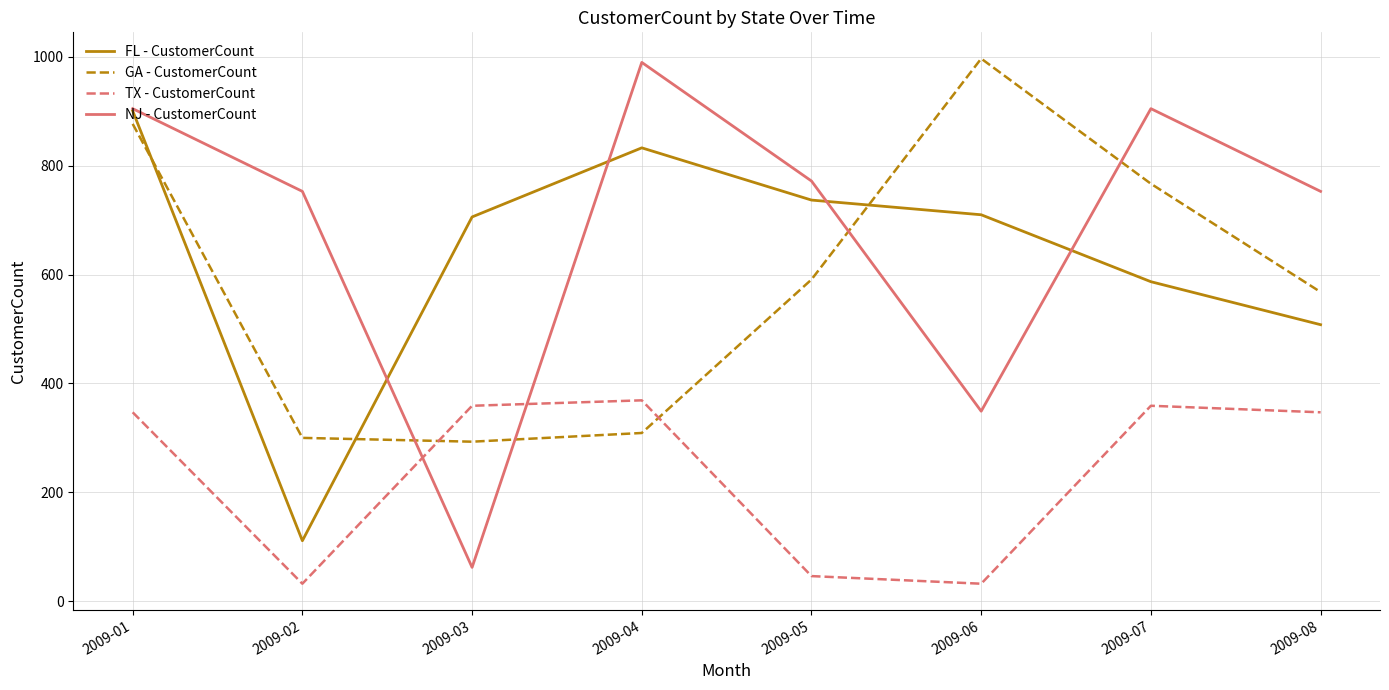

Which series ends up on top after the final intersection of TX - CustomerCount and GA - CustomerCount?

GA - CustomerCount